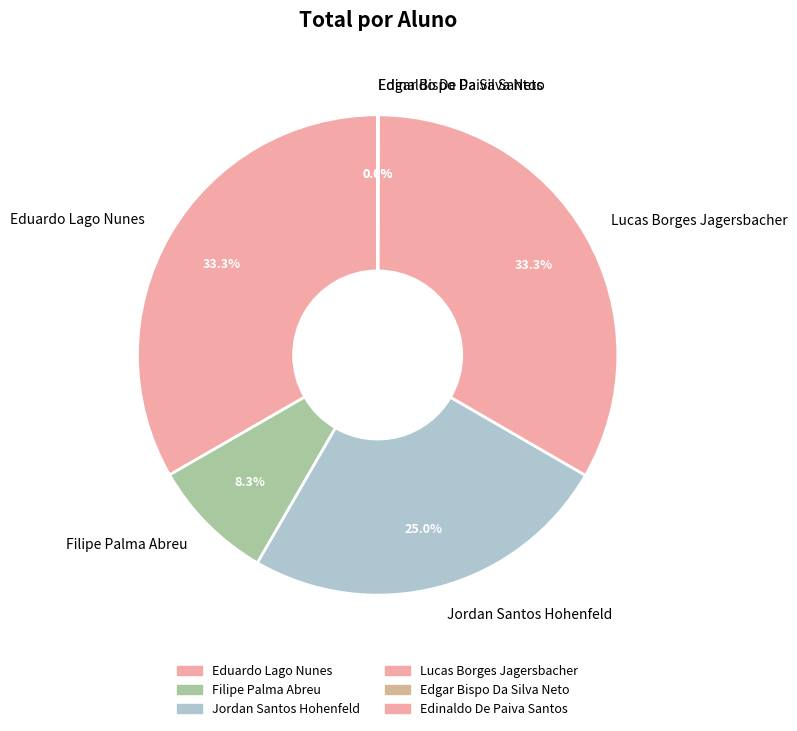

Is there a majority slice in this chart?

No